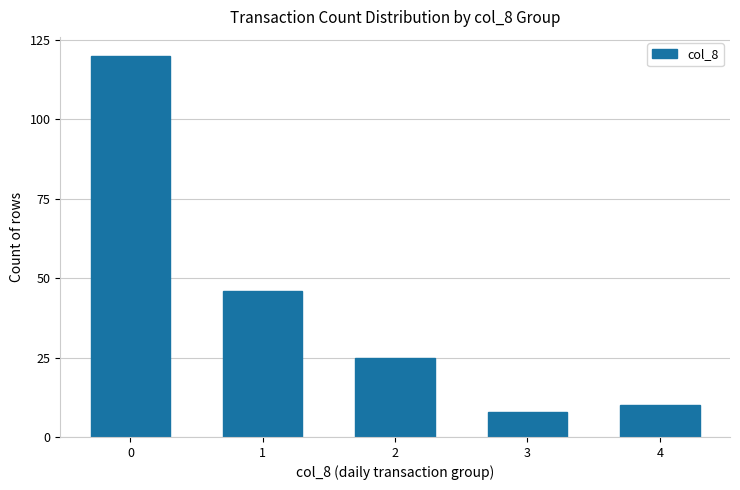

What is the difference between the maximum and minimum values?

112